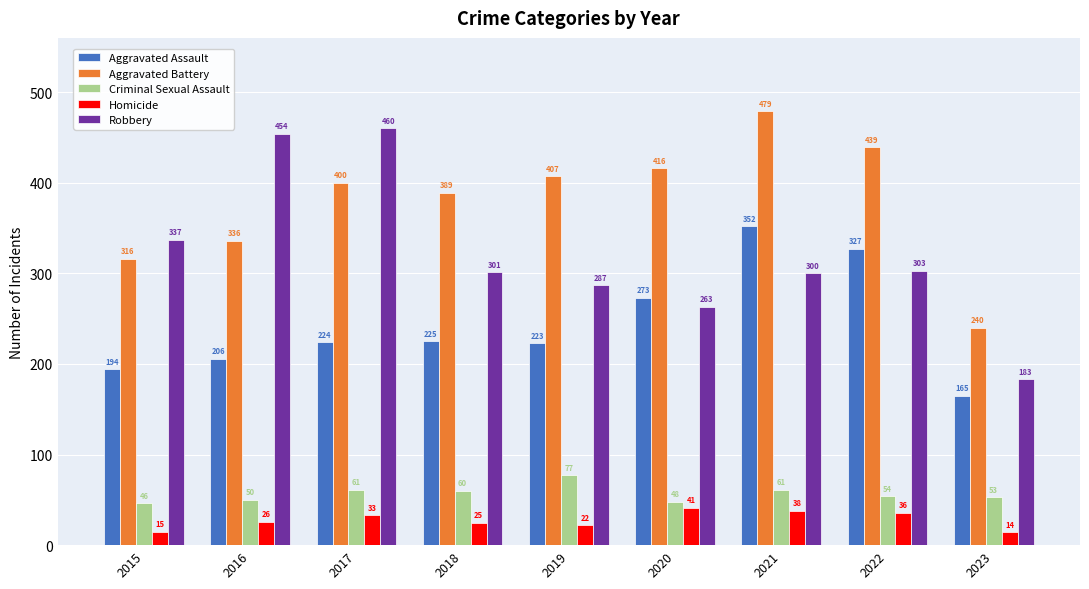

How many values in the Aggravated Battery series are below 400?

4